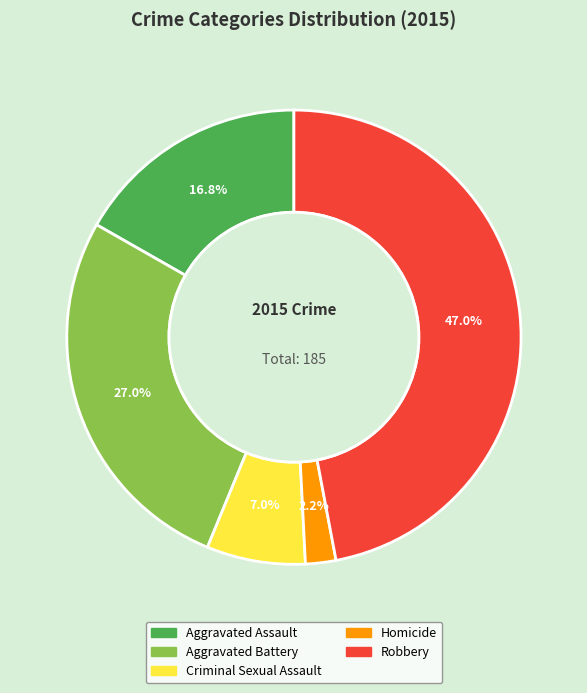

What is the largest slice in the pie chart?

Robbery